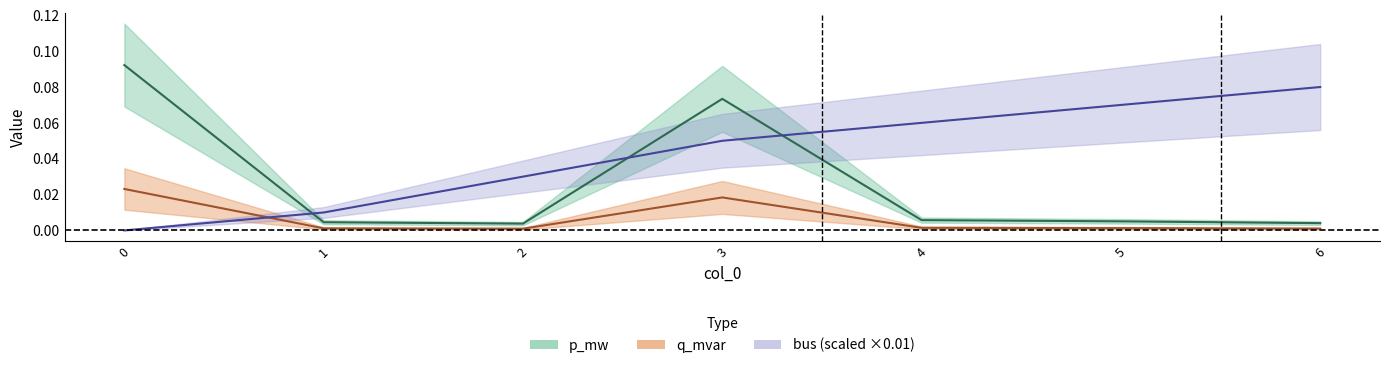

Reading left to right, transcribe all the data shown in this chart.

p_mw: 0=0.1	1=0.0	2=0.0	3=0.1	4=0.0	5=0.0	6=0.0
q_mvar: 0=0.0	1=0.0	2=0.0	3=0.0	4=0.0	5=0.0	6=0.0
bus: 0=0.0	1=0.0	2=0.0	3=0.1	4=0.1	5=0.1	6=0.1